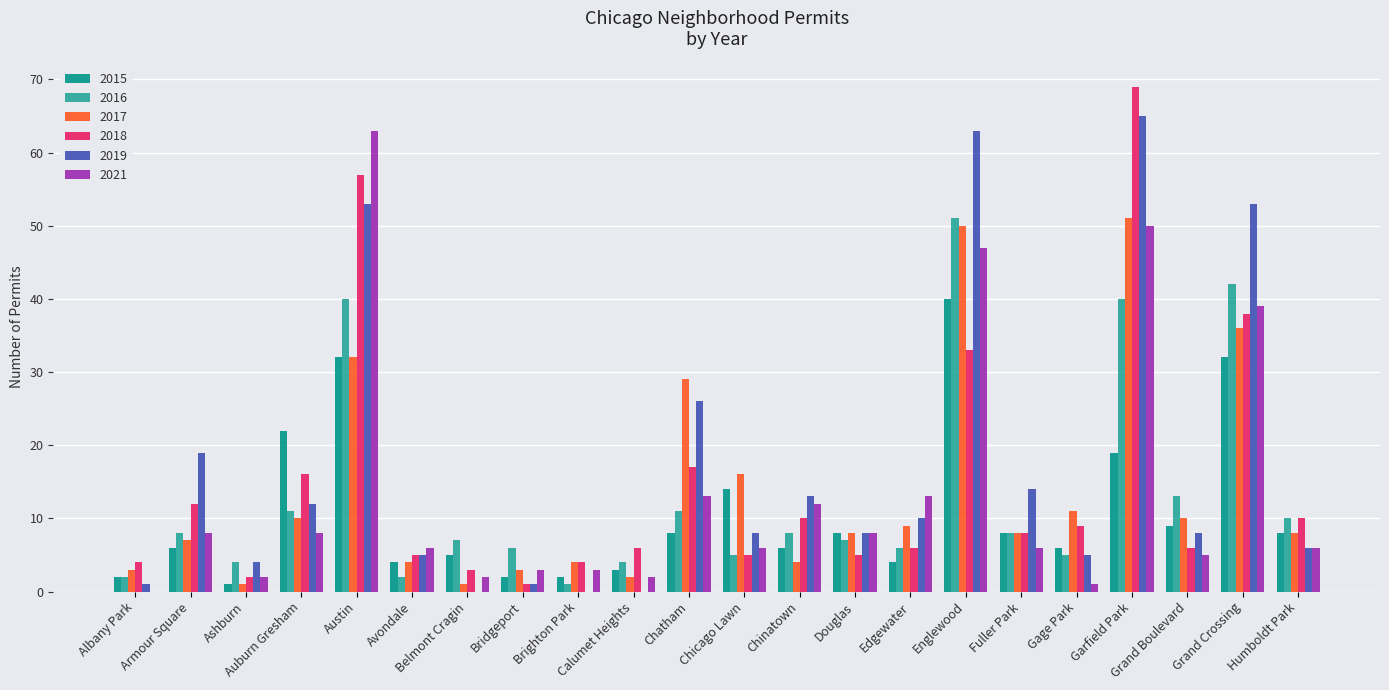

Reading right to left, list all the values displayed in this chart.

2015: Humboldt Park=8	Grand Crossing=32	Grand Boulevard=9	Garfield Park=19	Gage Park=6	Fuller Park=8	Englewood=40	Edgewater=4	Douglas=8	Chinatown=6	Chicago Lawn=14	Chatham=8	Calumet Heights=3	Brighton Park=2	Bridgeport=2	Belmont Cragin=5	Avondale=4	Austin=32	Auburn Gresham=22	Ashburn=1	Armour Square=6	Albany Park=2
2016: Humboldt Park=10	Grand Crossing=42	Grand Boulevard=13	Garfield Park=40	Gage Park=5	Fuller Park=8	Englewood=51	Edgewater=6	Douglas=7	Chinatown=8	Chicago Lawn=5	Chatham=11	Calumet Heights=4	Brighton Park=1	Bridgeport=6	Belmont Cragin=7	Avondale=2	Austin=40	Auburn Gresham=11	Ashburn=4	Armour Square=8	Albany Park=2
2017: Humboldt Park=8	Grand Crossing=36	Grand Boulevard=10	Garfield Park=51	Gage Park=11	Fuller Park=8	Englewood=50	Edgewater=9	Douglas=8	Chinatown=4	Chicago Lawn=16	Chatham=29	Calumet Heights=2	Brighton Park=4	Bridgeport=3	Belmont Cragin=1	Avondale=4	Austin=32	Auburn Gresham=10	Ashburn=1	Armour Square=7	Albany Park=3
2018: Humboldt Park=10	Grand Crossing=38	Grand Boulevard=6	Garfield Park=69	Gage Park=9	Fuller Park=8	Englewood=33	Edgewater=6	Douglas=5	Chinatown=10	Chicago Lawn=5	Chatham=17	Calumet Heights=6	Brighton Park=4	Bridgeport=1	Belmont Cragin=3	Avondale=5	Austin=57	Auburn Gresham=16	Ashburn=2	Armour Square=12	Albany Park=4
2019: Humboldt Park=6	Grand Crossing=53	Grand Boulevard=8	Garfield Park=65	Gage Park=5	Fuller Park=14	Englewood=63	Edgewater=10	Douglas=8	Chinatown=13	Chicago Lawn=8	Chatham=26	Calumet Heights=0	Brighton Park=0	Bridgeport=1	Belmont Cragin=0	Avondale=5	Austin=53	Auburn Gresham=12	Ashburn=4	Armour Square=19	Albany Park=1
2021: Humboldt Park=6	Grand Crossing=39	Grand Boulevard=5	Garfield Park=50	Gage Park=1	Fuller Park=6	Englewood=47	Edgewater=13	Douglas=8	Chinatown=12	Chicago Lawn=6	Chatham=13	Calumet Heights=2	Brighton Park=3	Bridgeport=3	Belmont Cragin=2	Avondale=6	Austin=63	Auburn Gresham=8	Ashburn=2	Armour Square=8	Albany Park=0